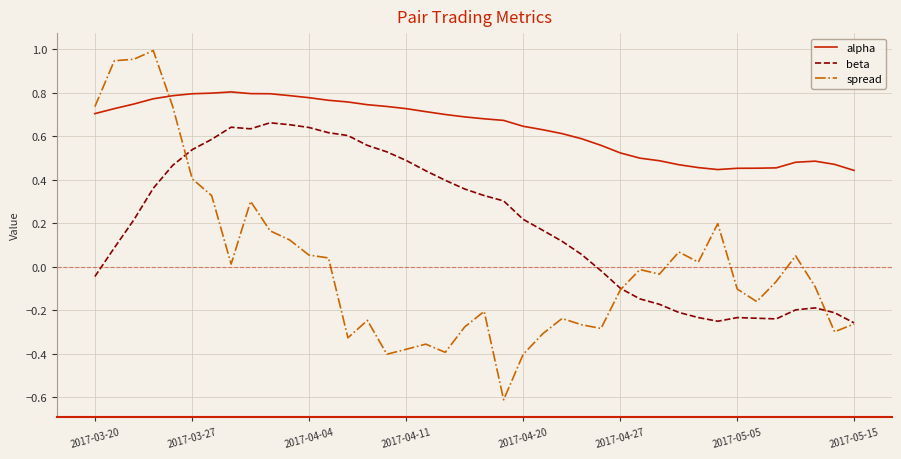

Which series ends up on top after the final intersection of alpha and spread?

alpha